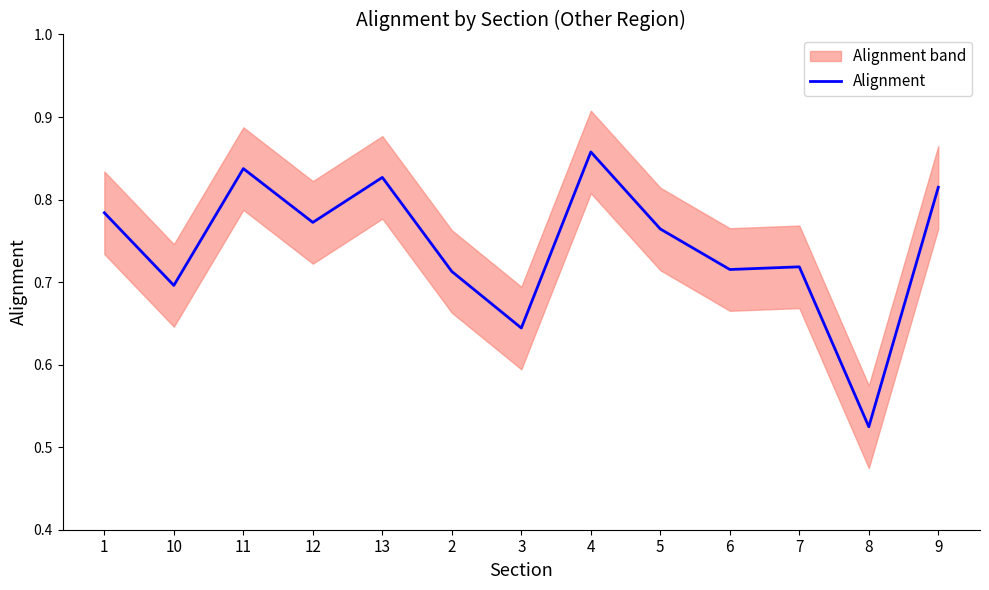

Rank the categories by value from lowest to highest.

8, 3, 10, 2, 6, 7, 5, 12, 1, 9, 13, 11, 4